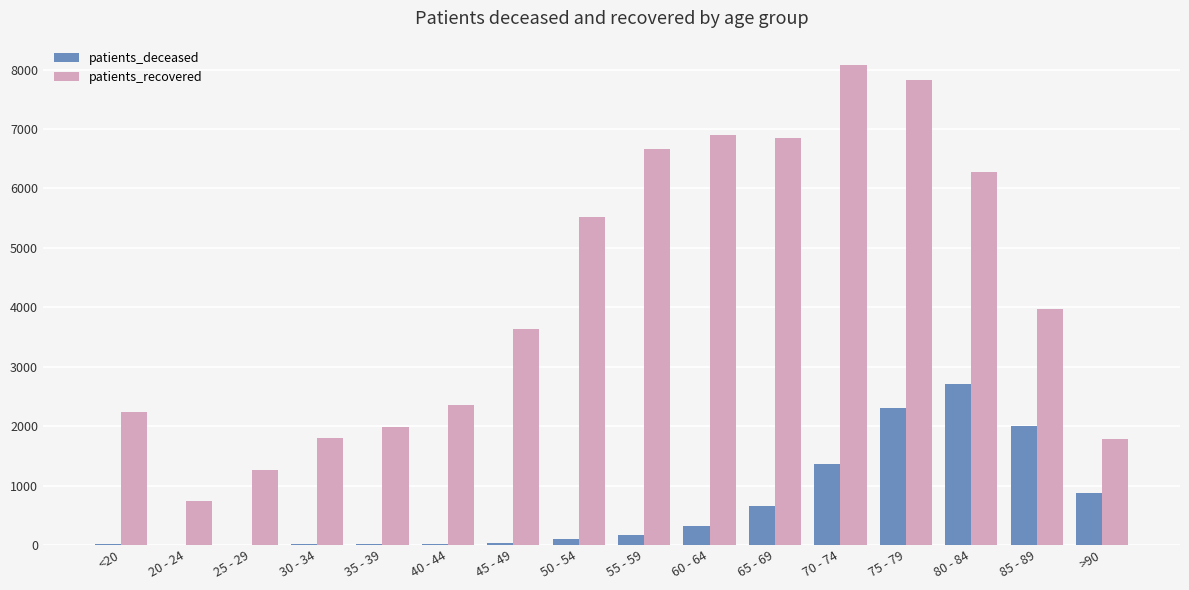

The value of patients_recovered at 40 - 44 is 2352. True or false?

True